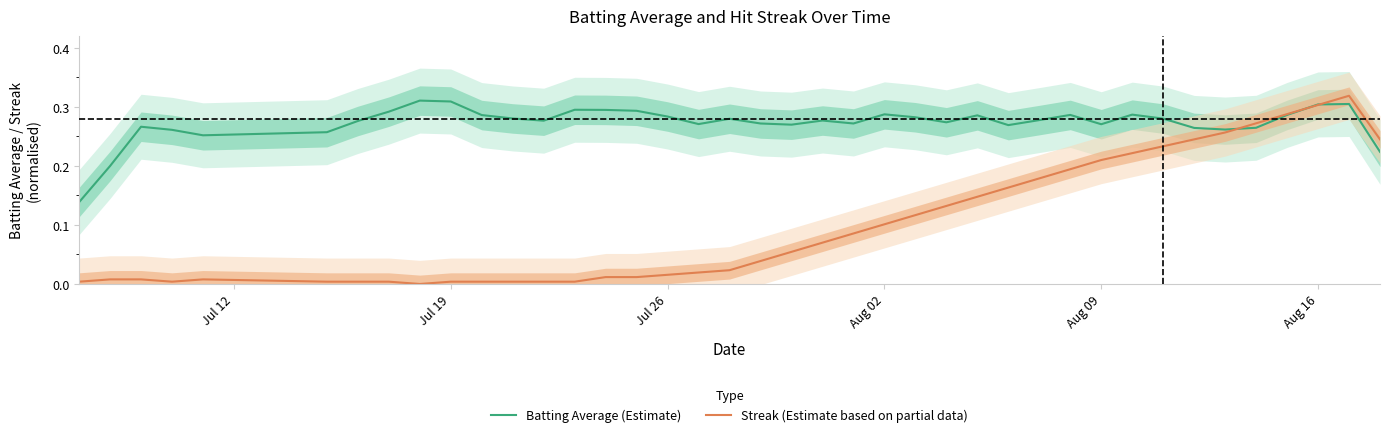

At how many categories does at least one series exceed 0?

40